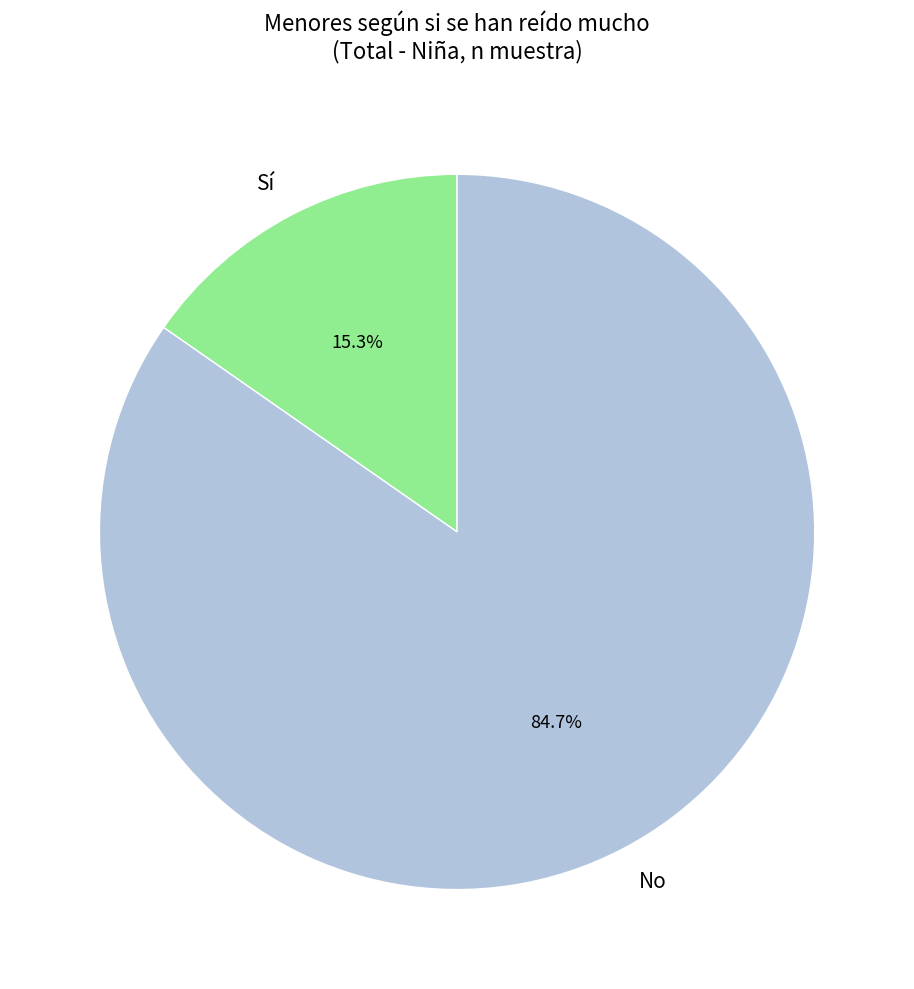

Combined, what portion of the pie is No and Sí?

100.0%